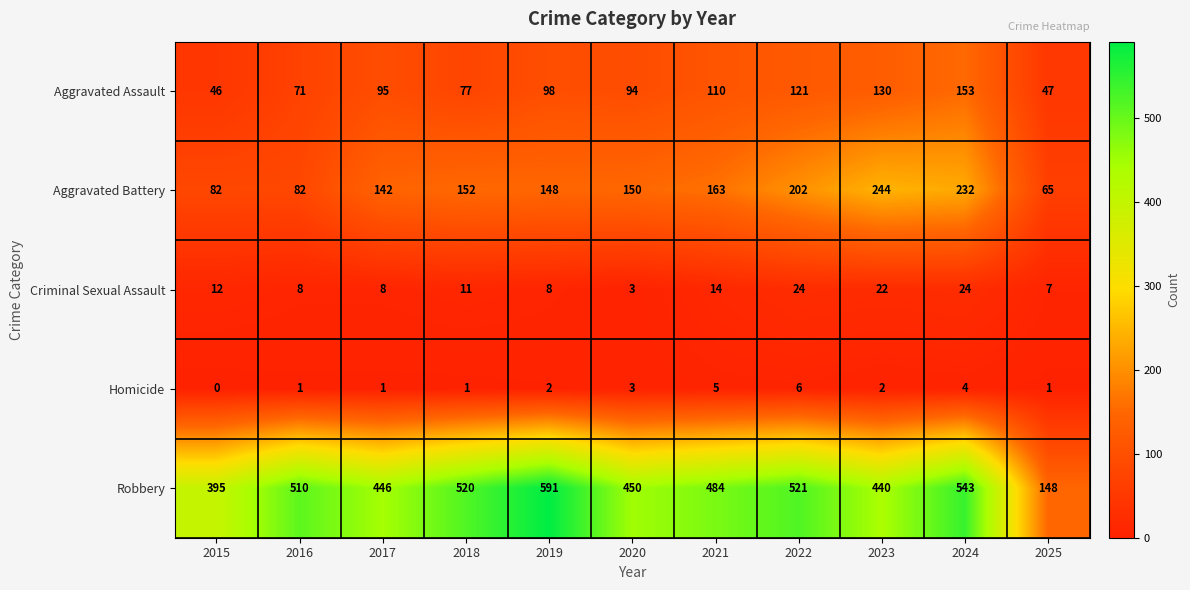

True or false: Aggravated Assault has a value of 173 at 2021.

False